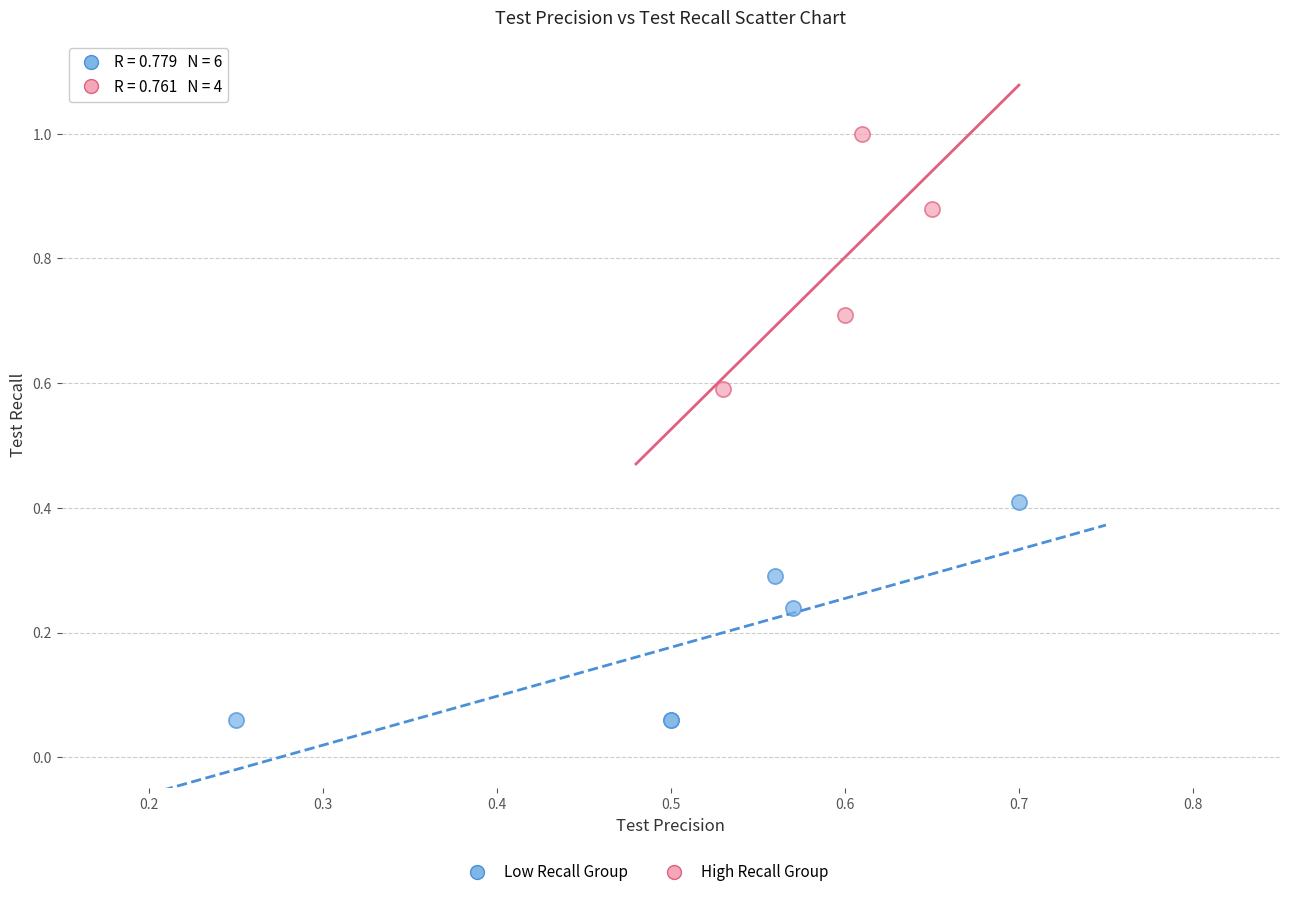

Which series contains the lowest Y value?

Low Recall Group